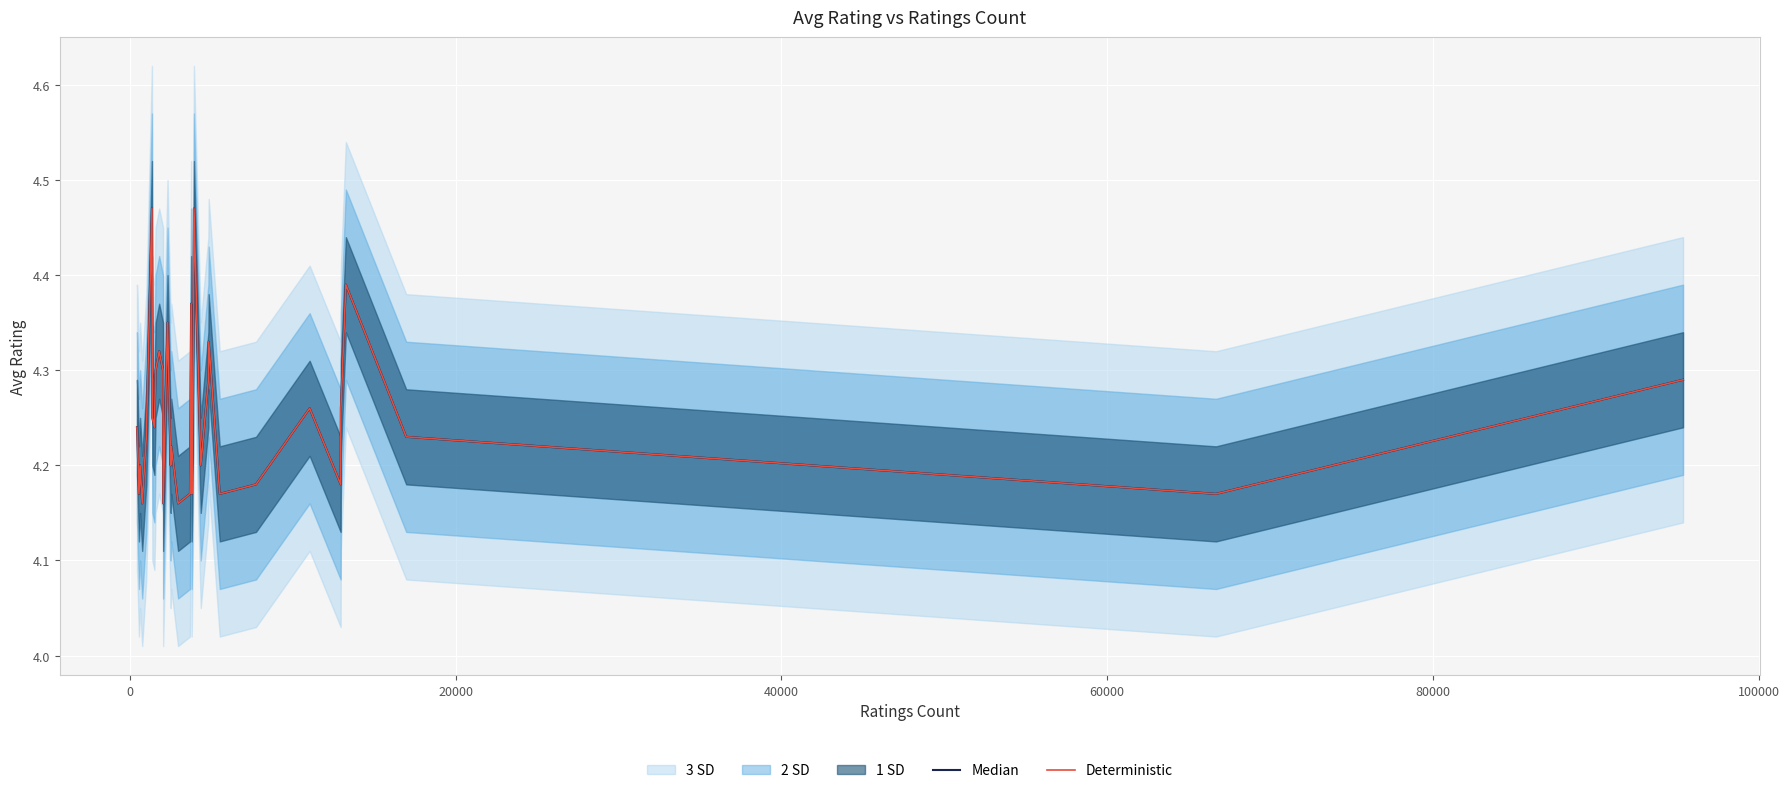

Does the chart display data point markers on the line(s)?

No